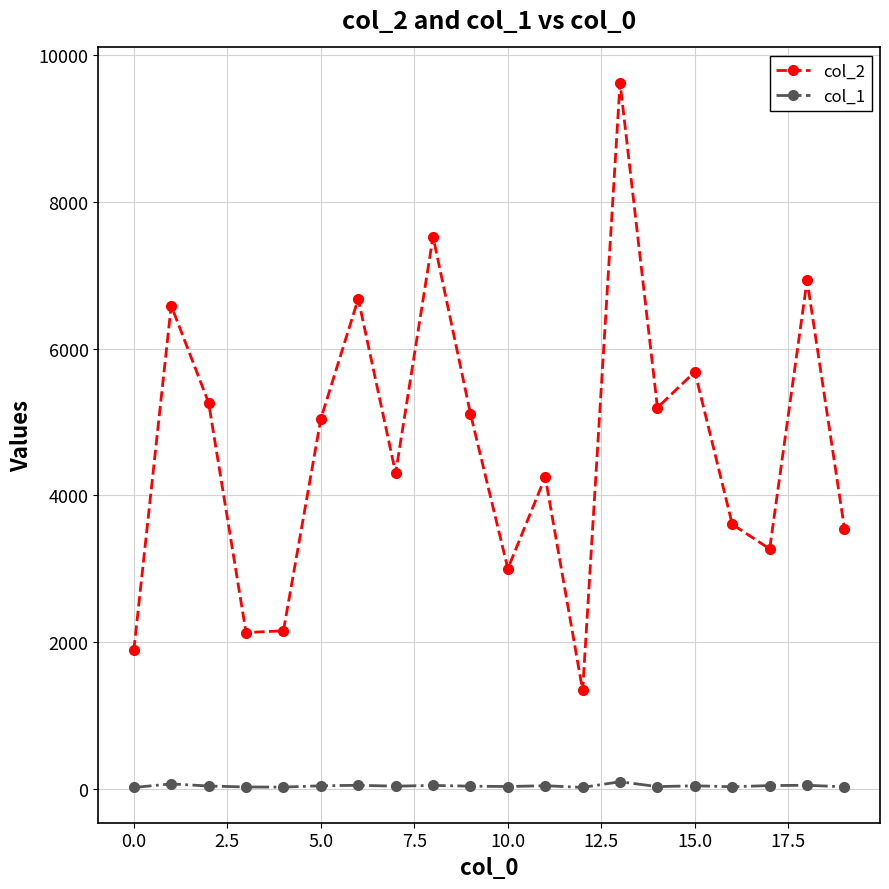

What is the maximum value shown in the chart?

9622